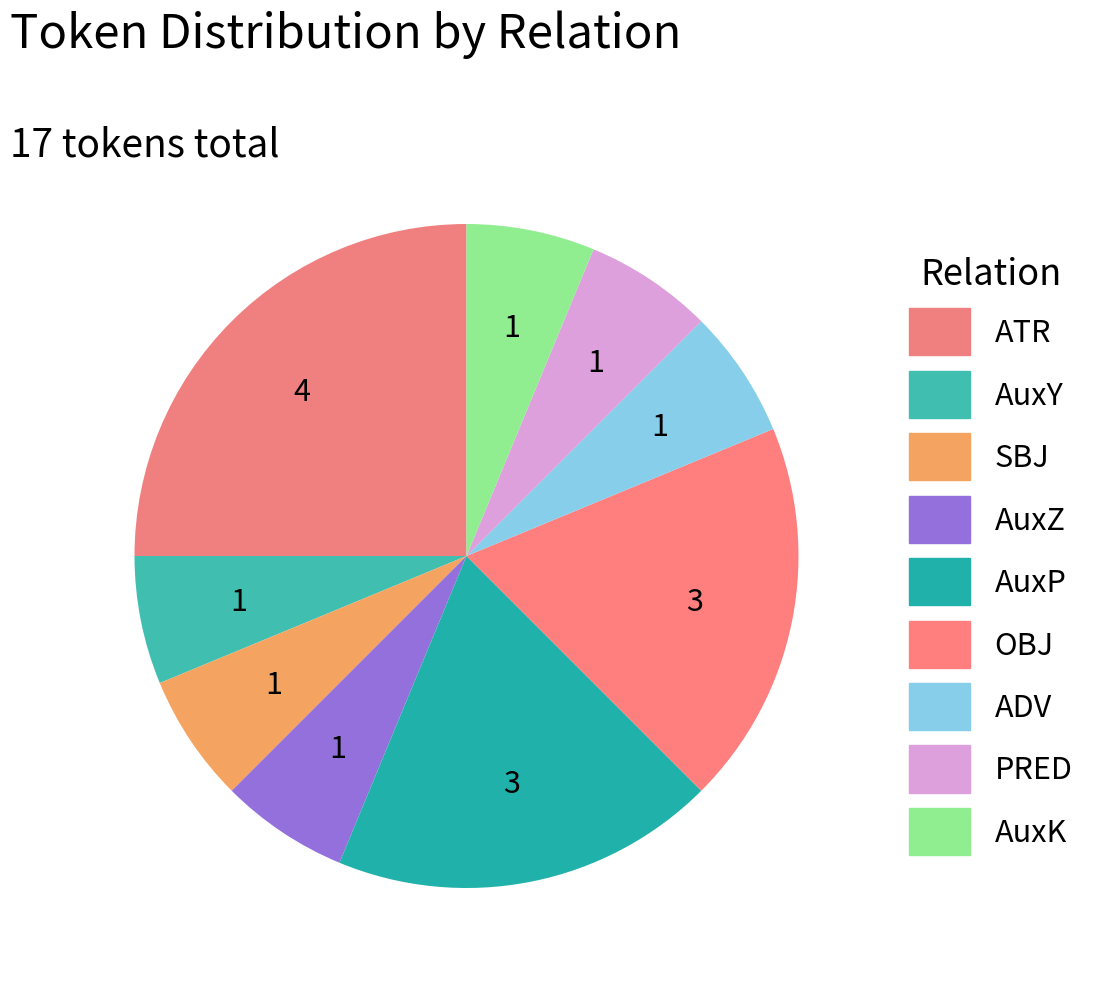

Is it true that SBJ is 6% of the pie?

True